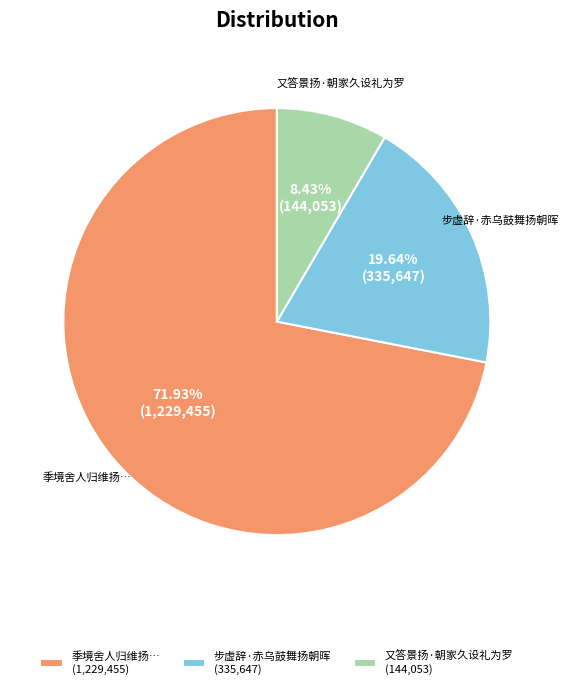

What is the smallest slice in the pie chart?

又答景扬·朝家久设礼为罗 (144,053)